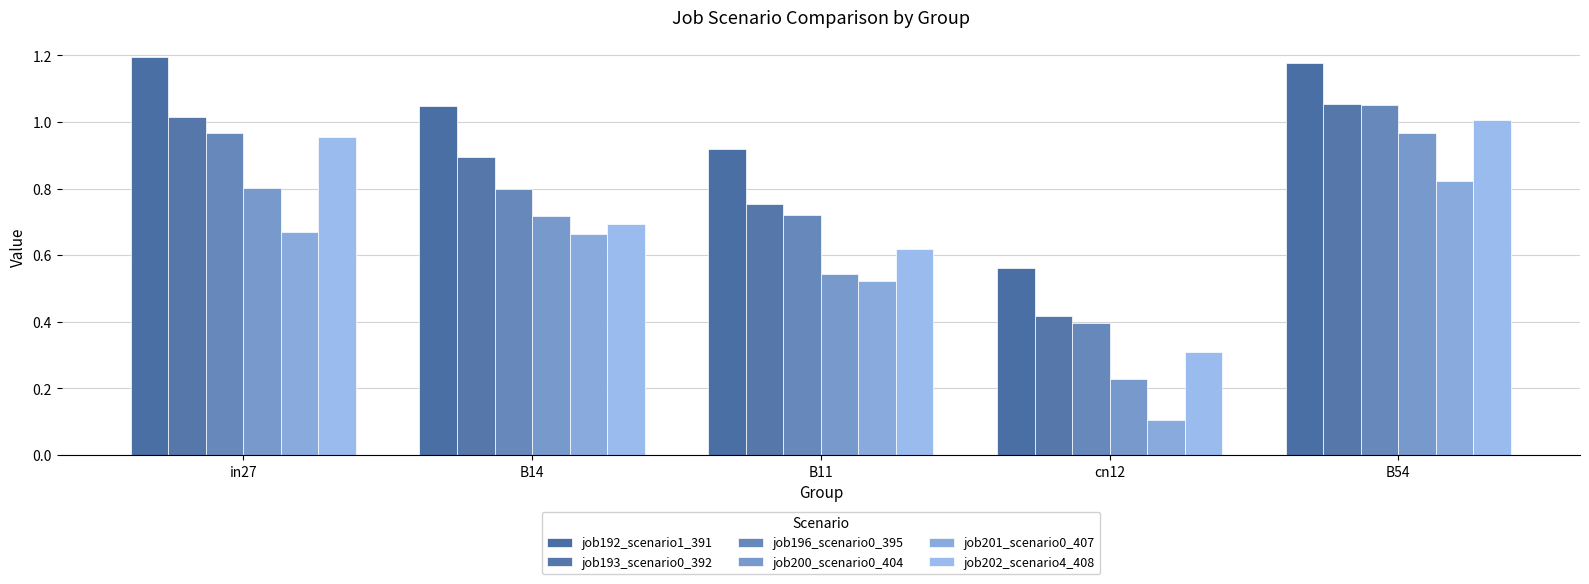

How many data points does each series have?

5